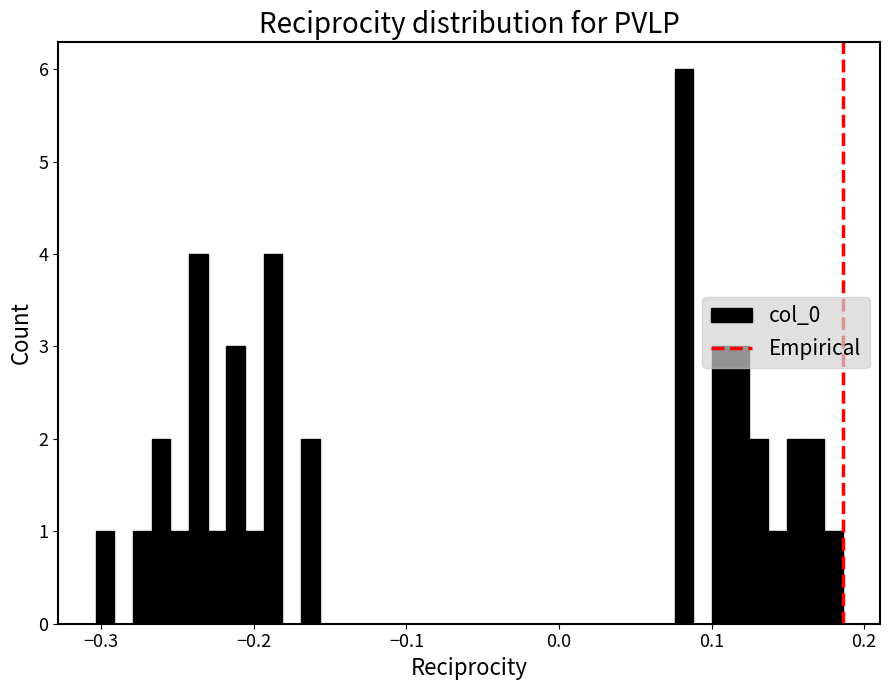

Read against the x-axis, roughly where is the centre of the tallest bar?

0.08